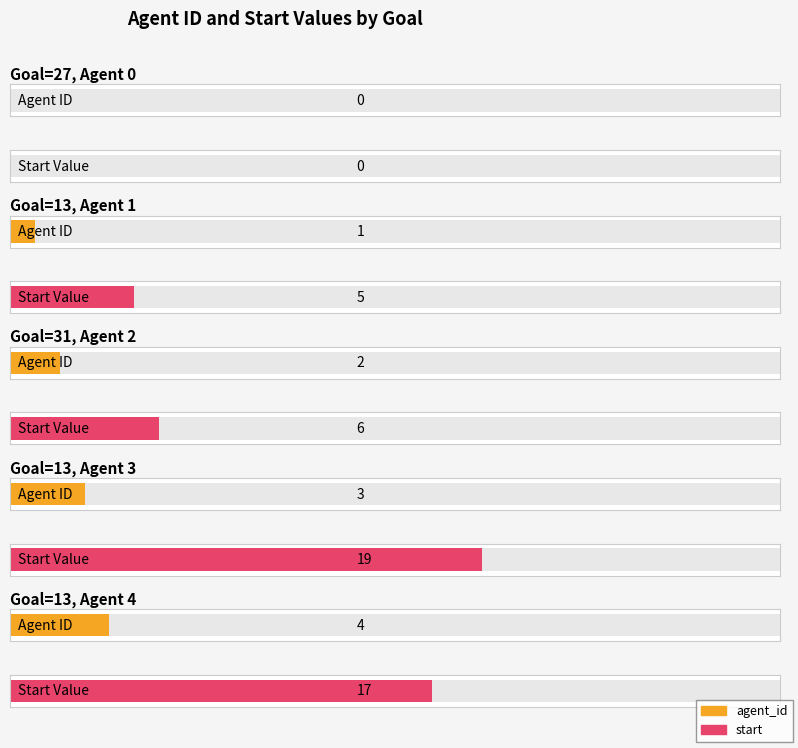

Where does the agent_id series first go above 2?

13